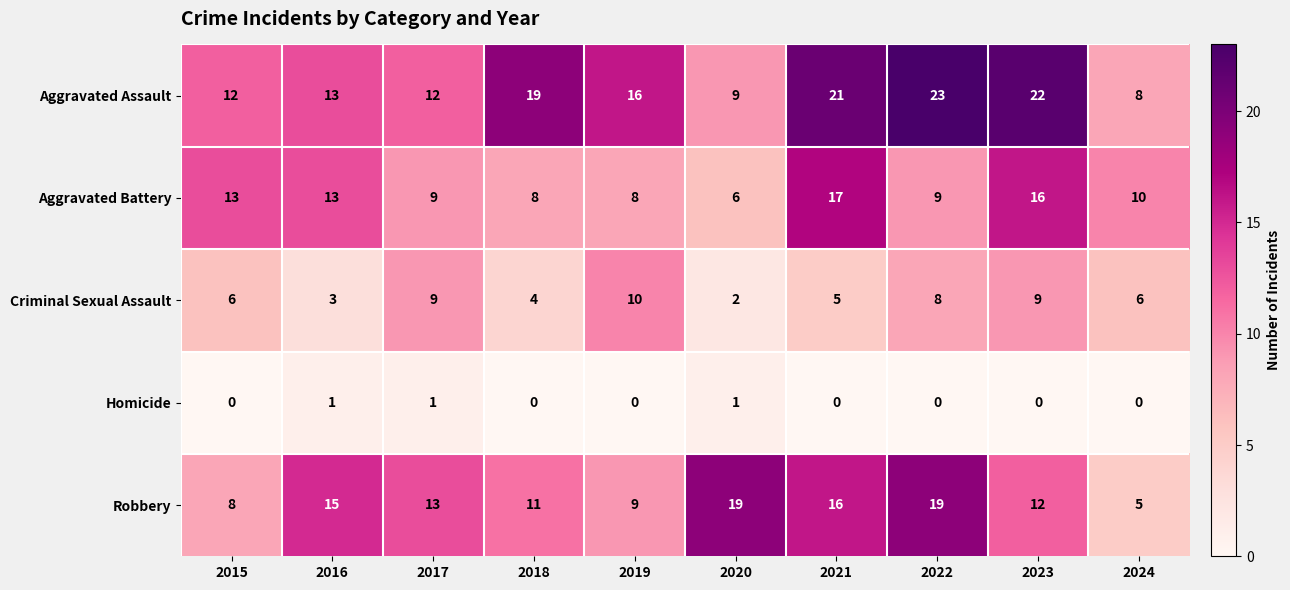

Count the number of data series in this chart.

5